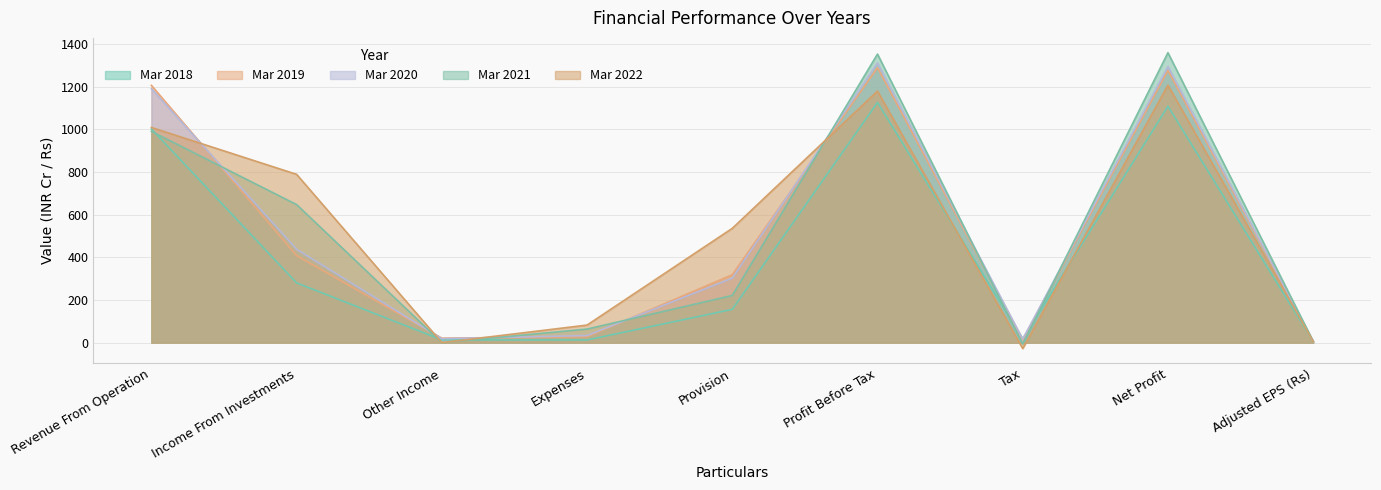

The Mar 2022 series shows 312.2 at Provision. True or false?

False